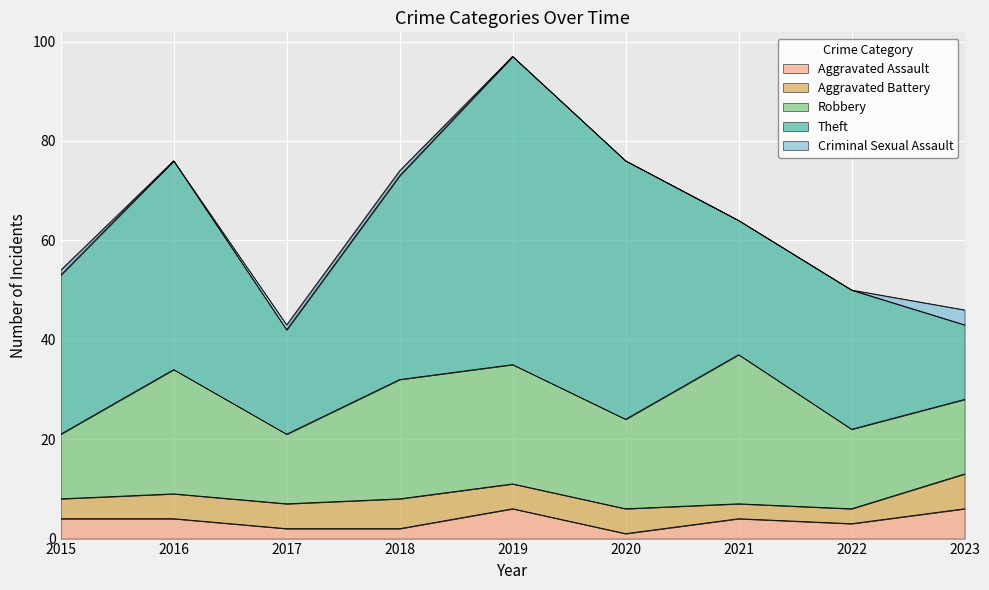

List the labels in order of Robbery value, largest first.

2021, 2016, 2018, 2019, 2020, 2022, 2023, 2017, 2015